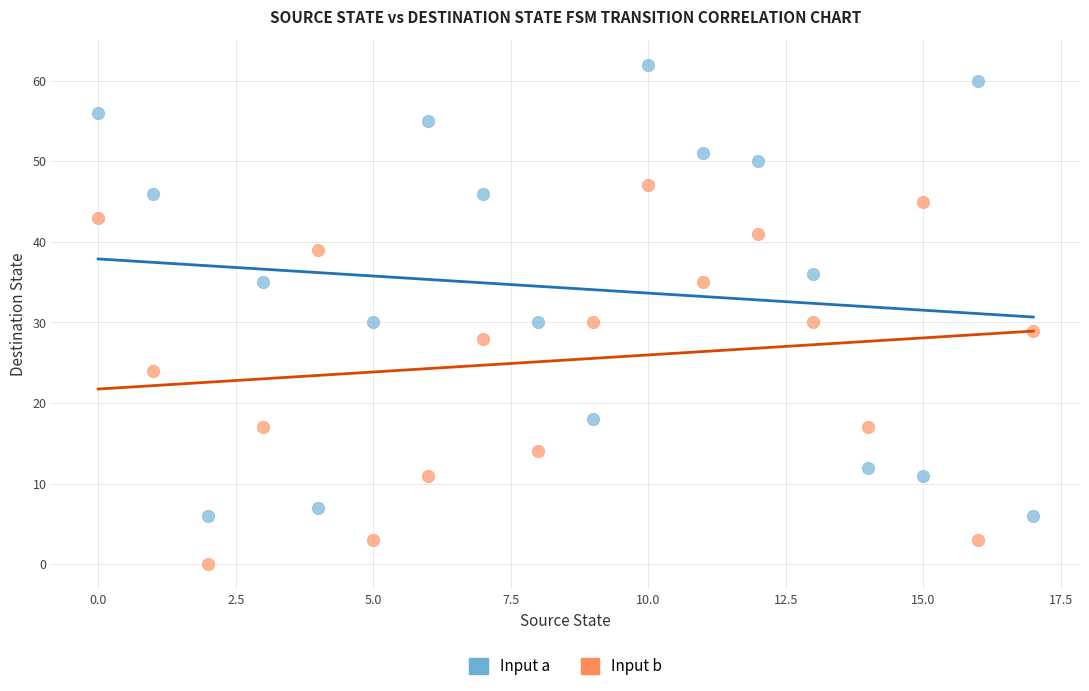

Across all data points, what is the range of Y values (max minus min)?

62